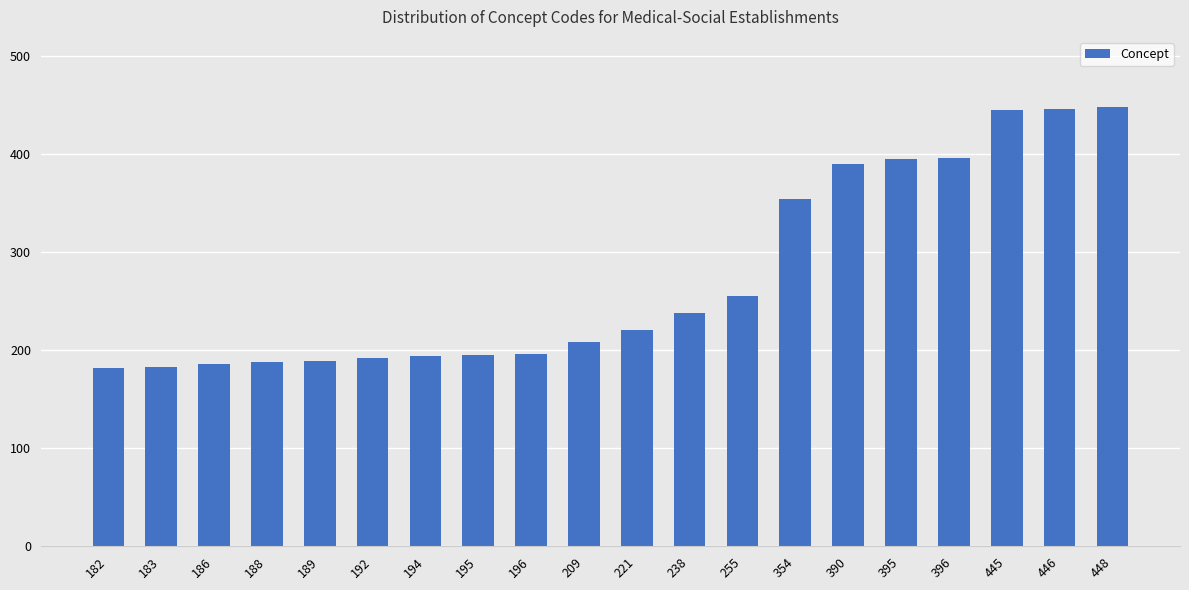

What is the difference between the values at 195 and 192?

3